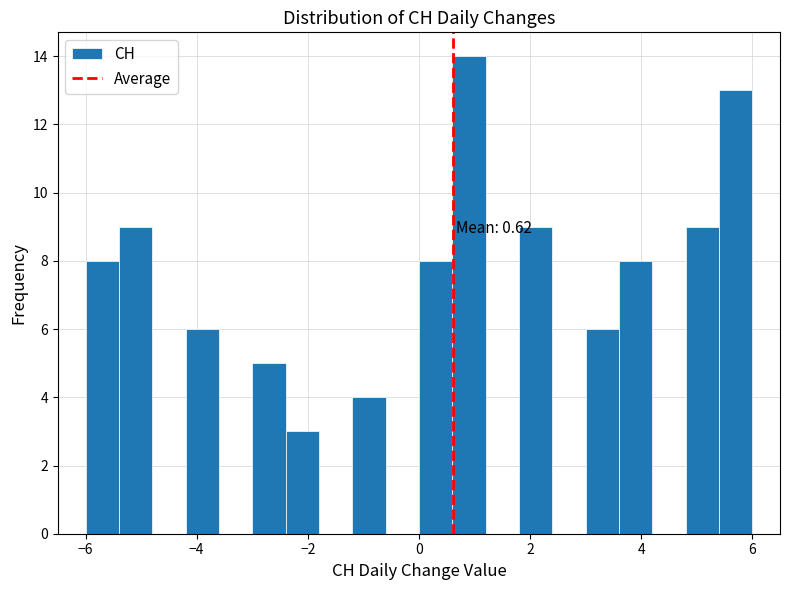

Read against the x-axis, roughly where is the centre of the tallest bar?

1.0